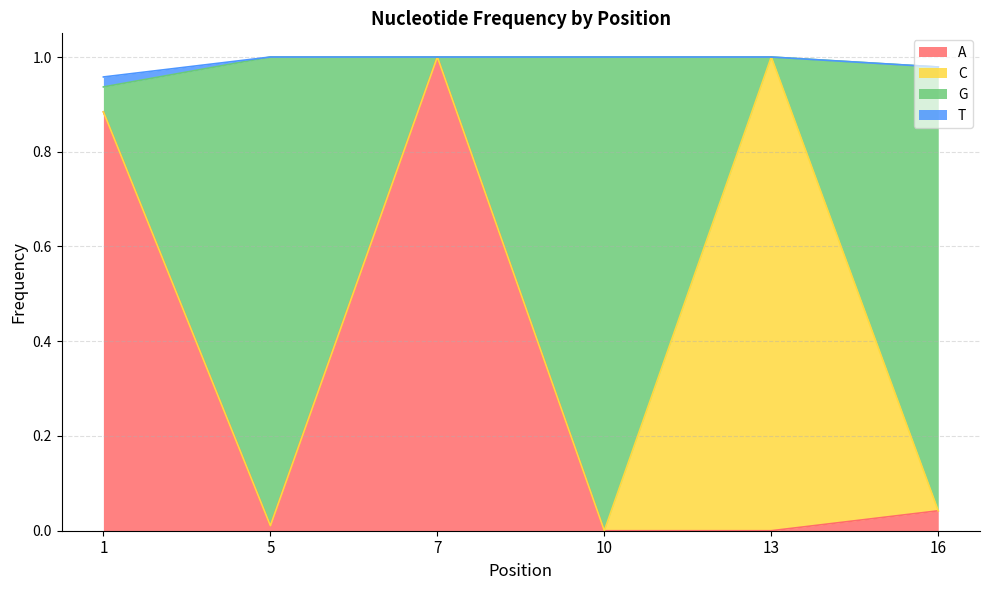

How many categories are shown in the chart?

6